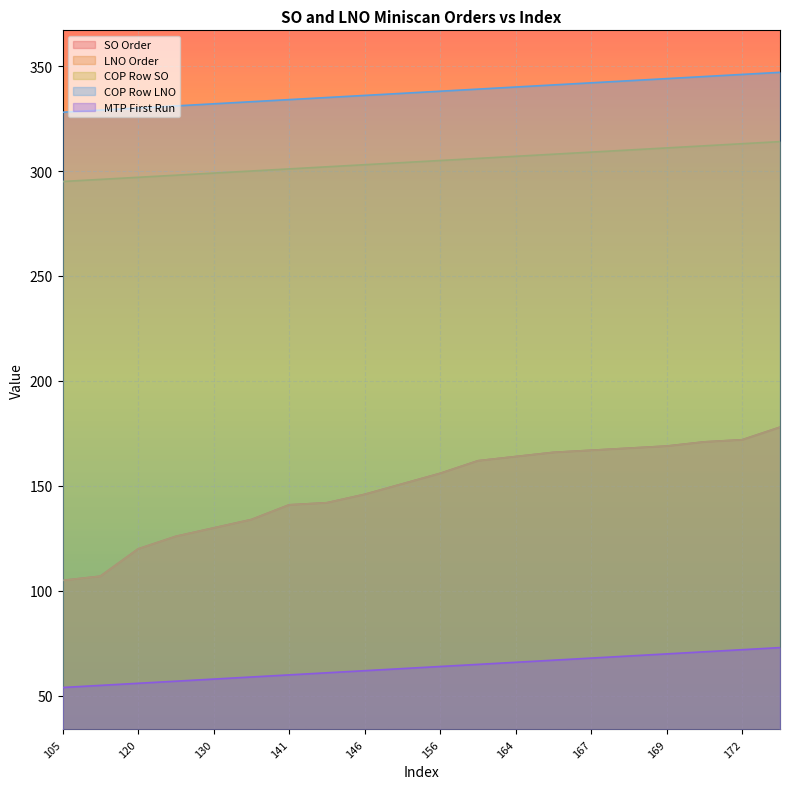

How many distinct data groups are displayed?

5